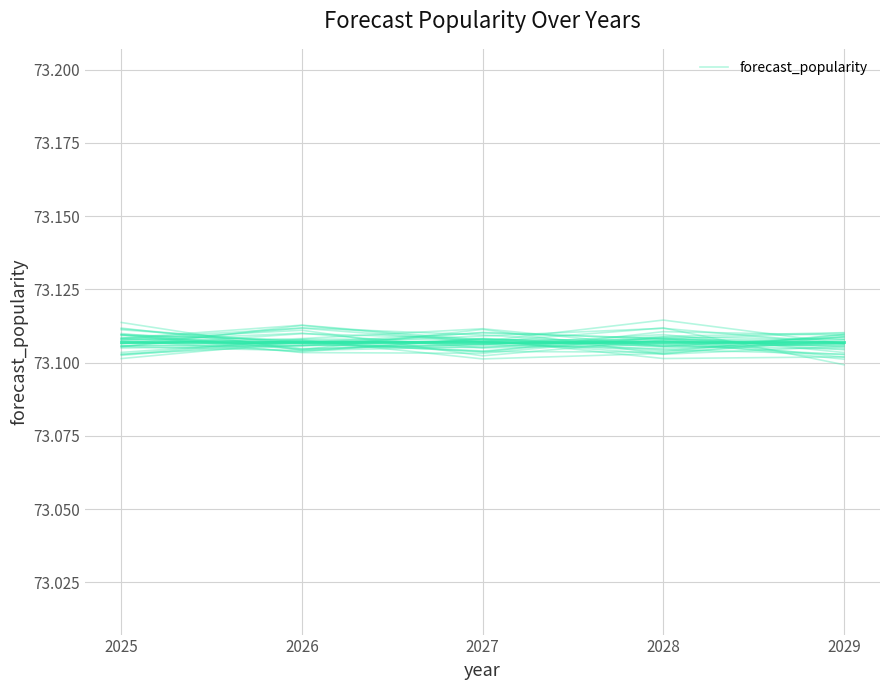

Count the values in the range 73 to 74.

5